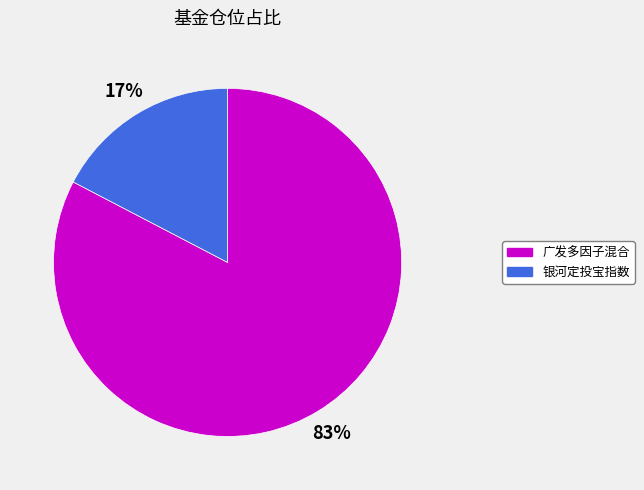

To the nearest percent, what is the average slice percentage?

50%